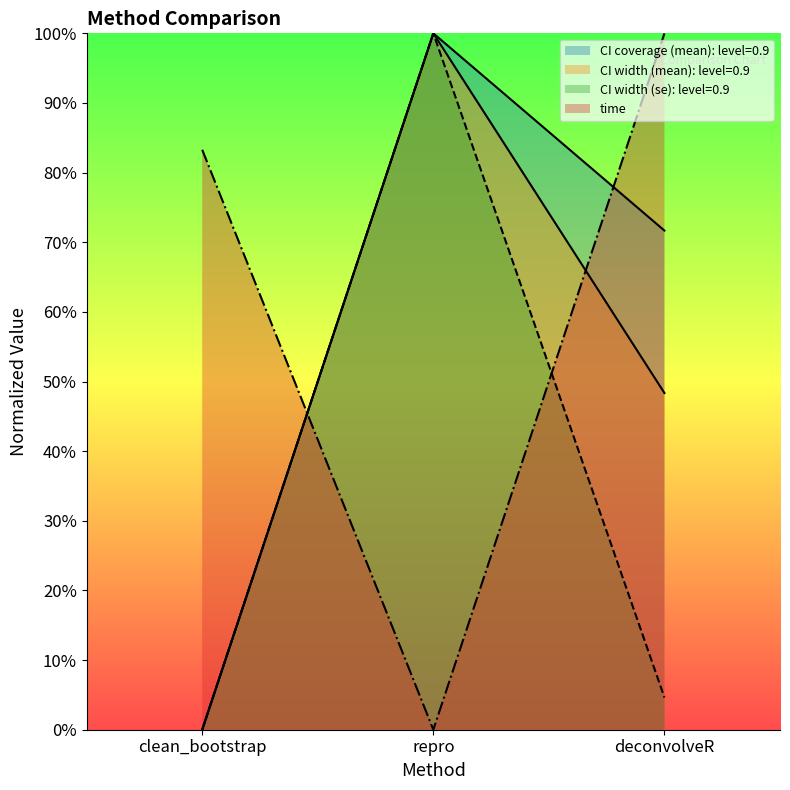

Does the chart display data point markers on the line(s)?

No